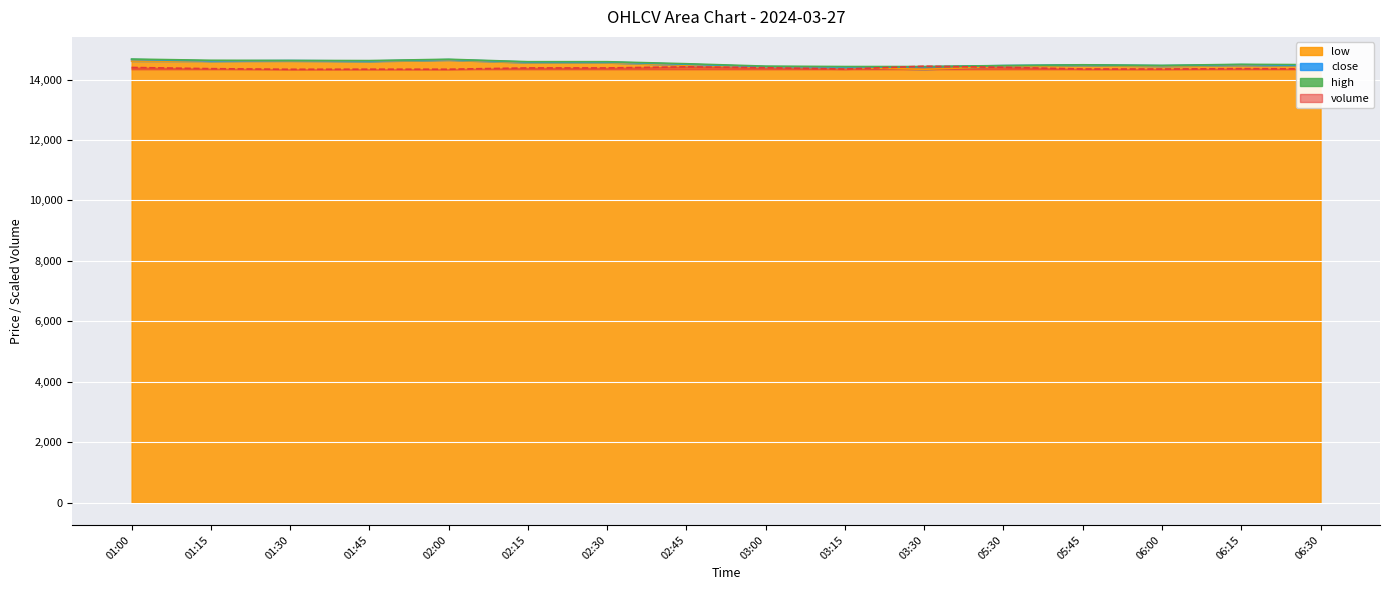

How many categories are shown in the chart?

16